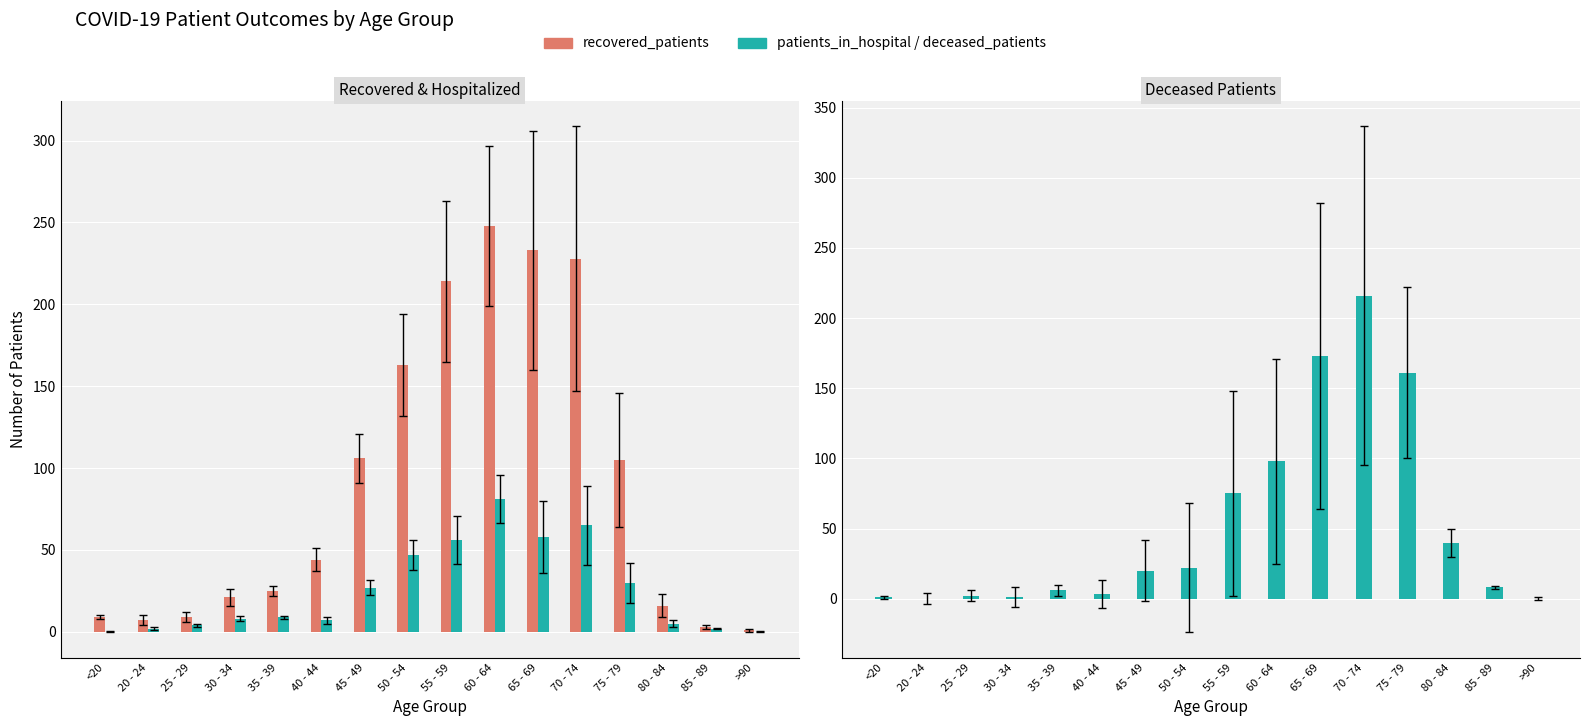

True or false: patients_in_hospital has a value of 7 at 80 - 84.

False